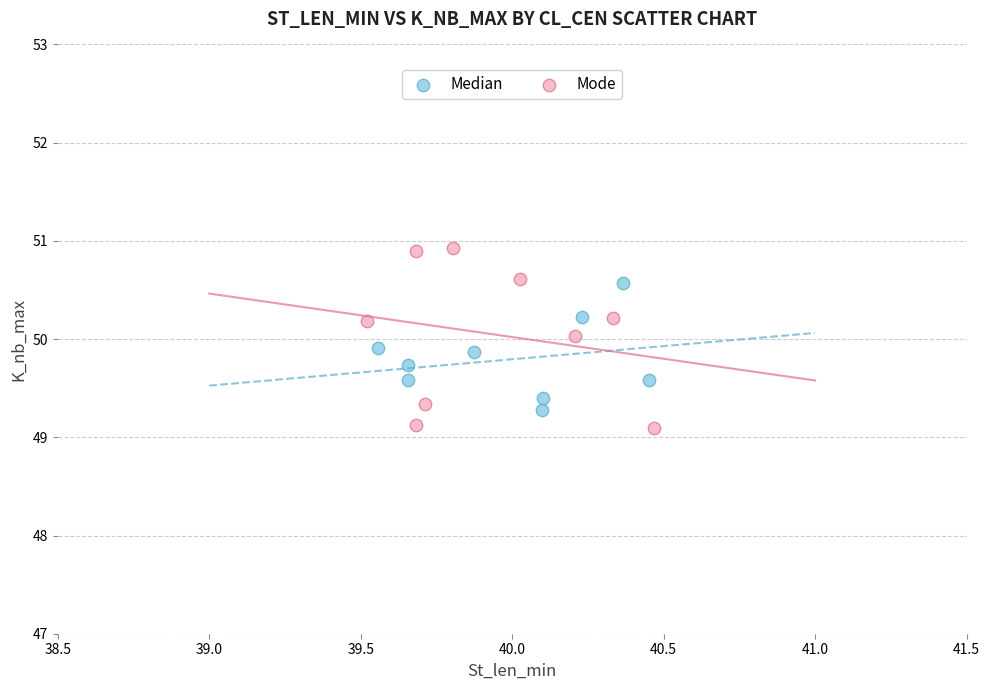

Which series contains the highest Y value?

Mode